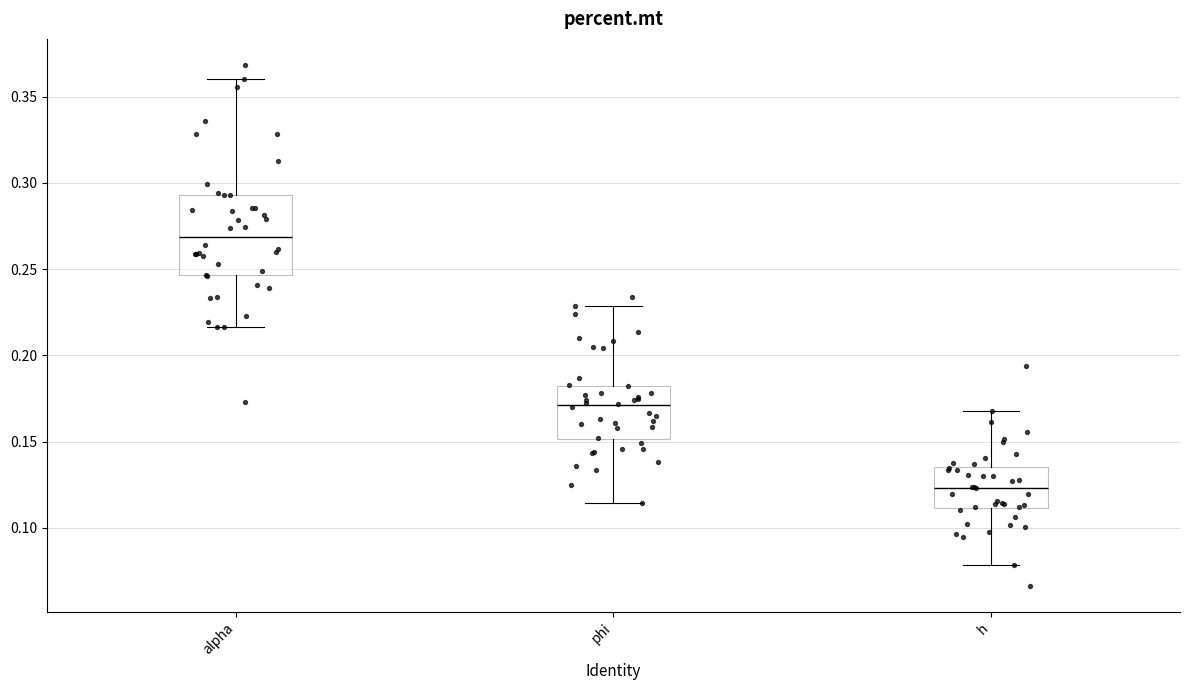

Reading left to right, read every box against the y-axis: the position of its median line, the range the box covers, and the ends of its whiskers. The values are not printed on the chart, so give them approximately, as read against the axis.

alpha: median 0.270, box 0.245 to 0.295, whiskers 0.215 to 0.360
phi: median 0.170, box 0.150 to 0.180, whiskers 0.115 to 0.230
h: median 0.125, box 0.110 to 0.135, whiskers 0.080 to 0.170